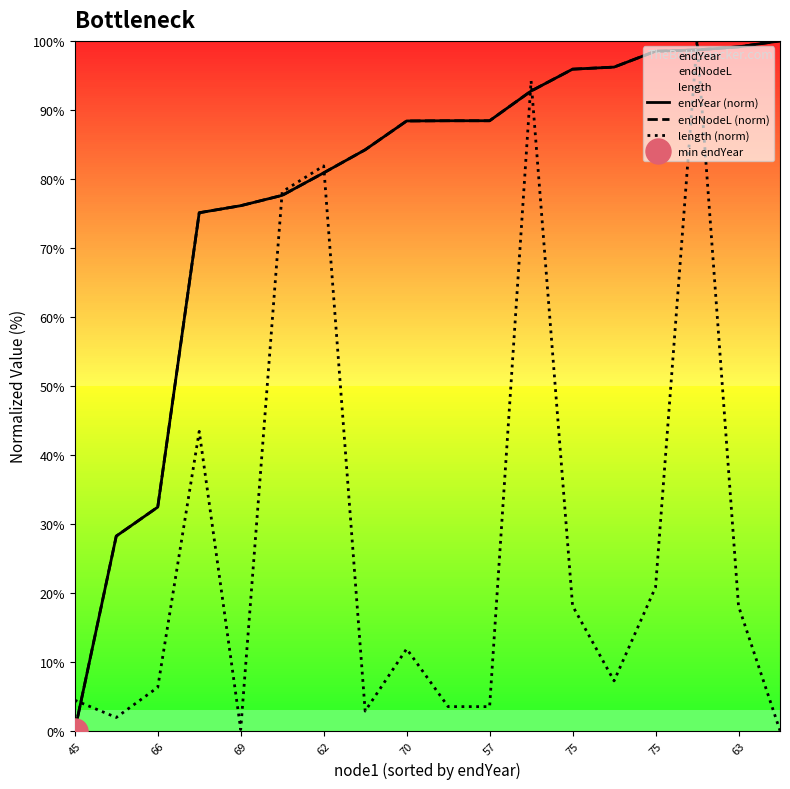

What is the maximum value shown in the chart?

100.0